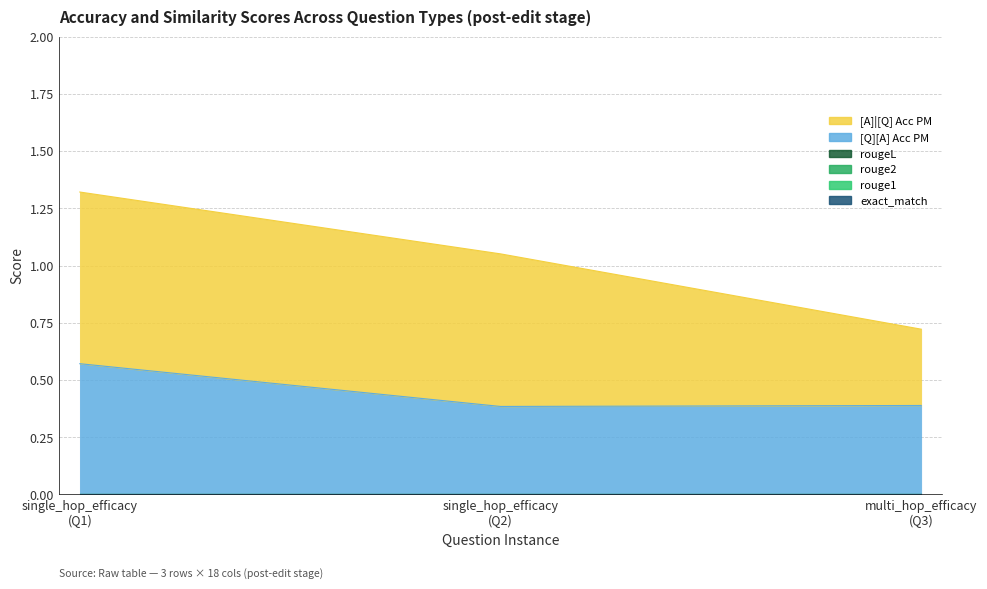

Between 0 and 0, which series saw the biggest shift?

[A]|[Q] Acc PM